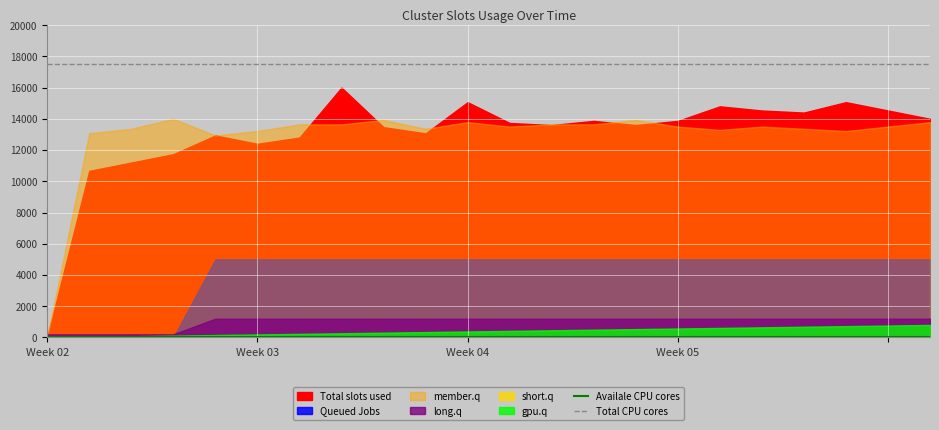

True or false: Availale CPU cores and Total CPU cores intersect in this chart.

False